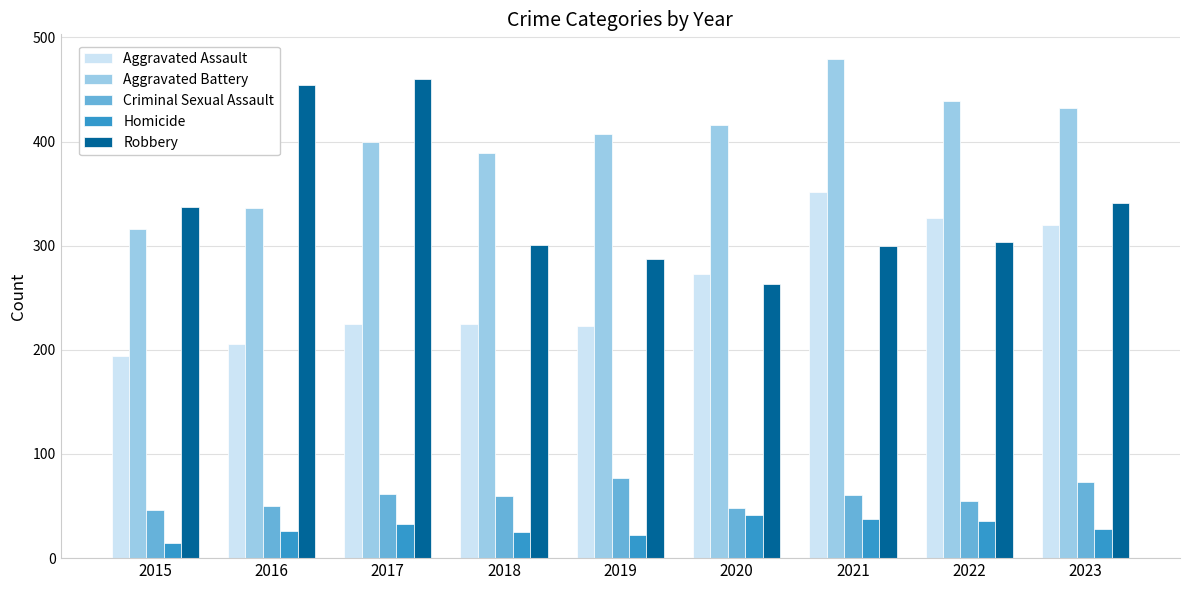

What is the highest value of the Aggravated Battery series?

479